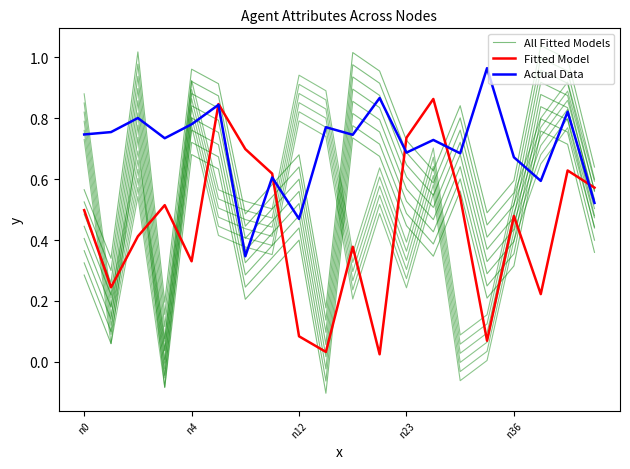

The Fitted Model series shows 1.1 at 6. True or false?

False